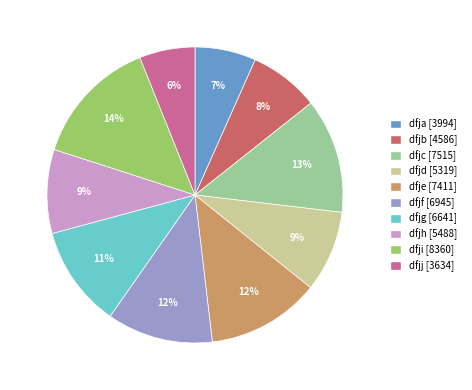

Is the sum of dfjc and dfjf greater than half?

No